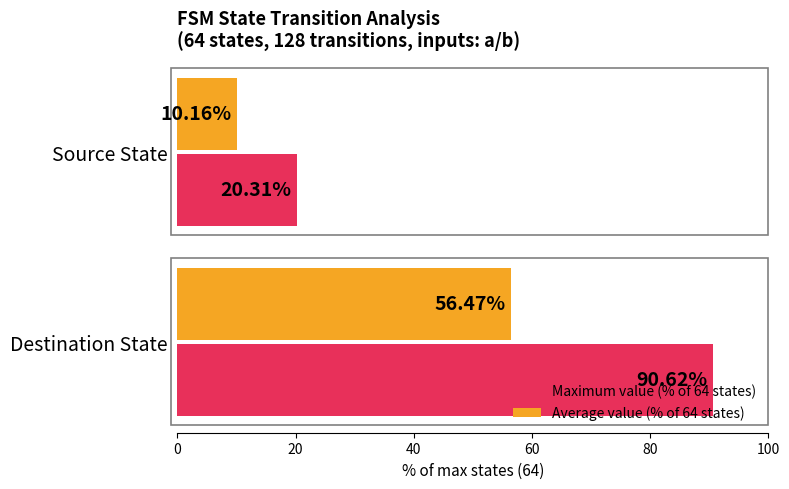

How many data points in Maximum value (% of 64 states) are less than 90?

1